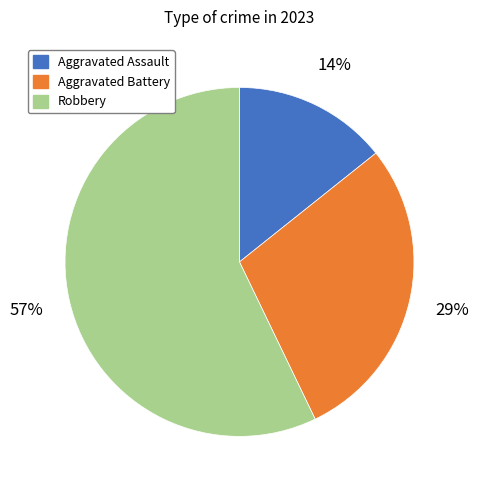

True or false: Aggravated Assault accounts for 6% of the total.

False